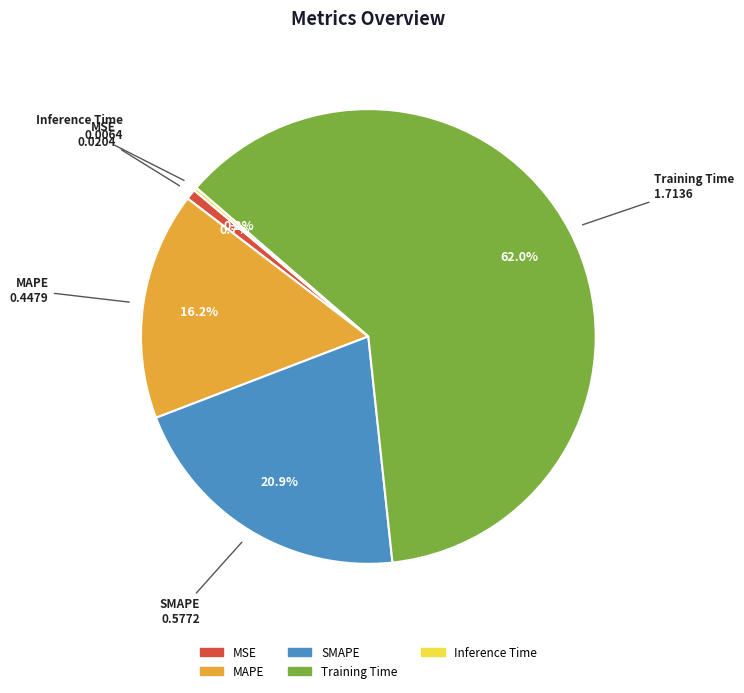

What portion of the pie excludes SMAPE?

79.1%